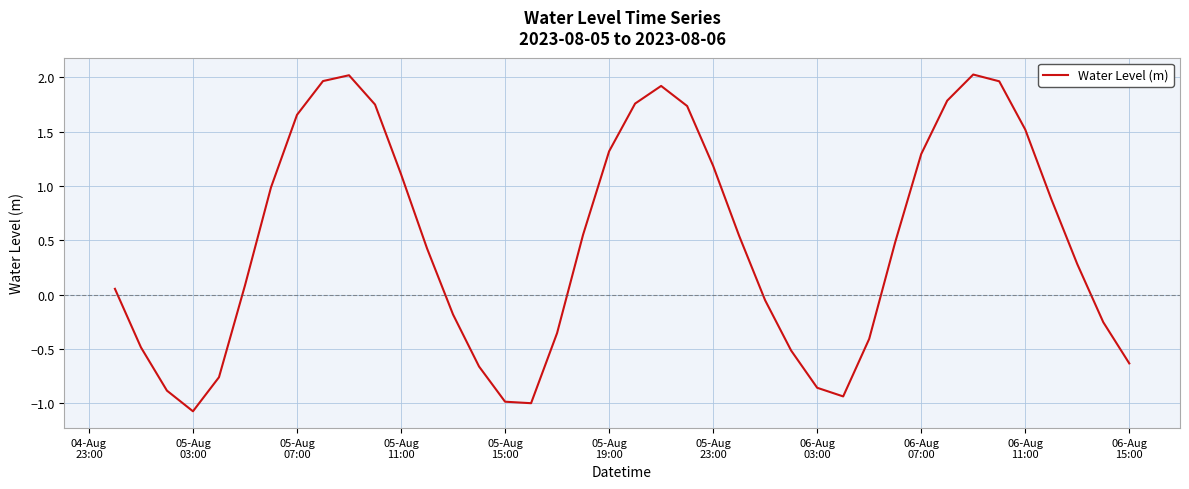

What is the difference between the maximum and minimum values?

3.1